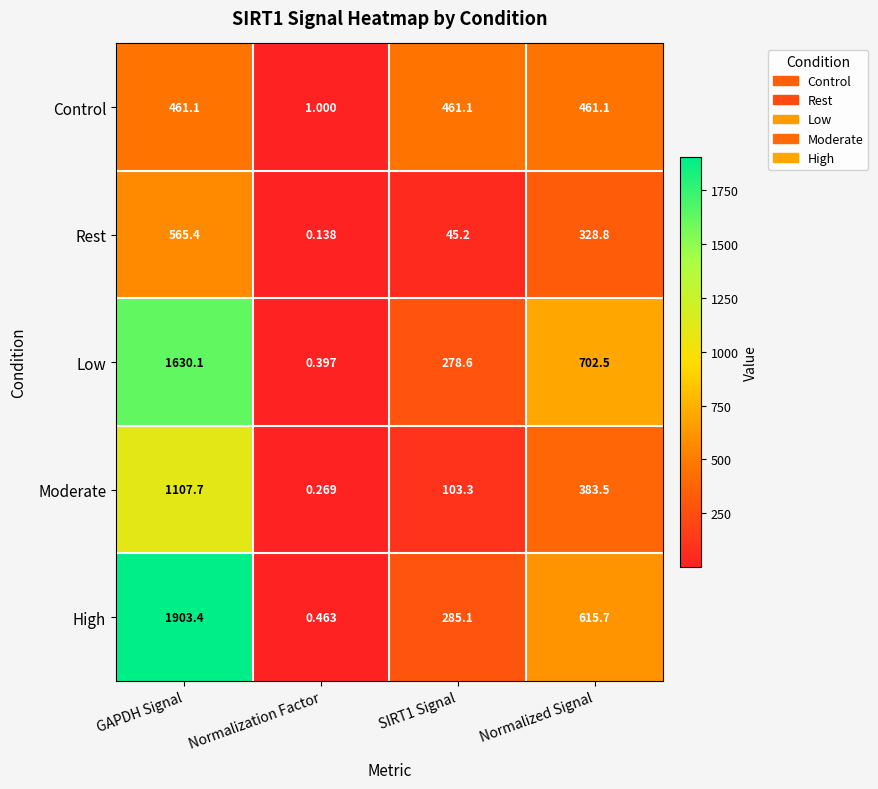

List the series in order of their peak value, highest first.

High, Low, Moderate, Rest, Control